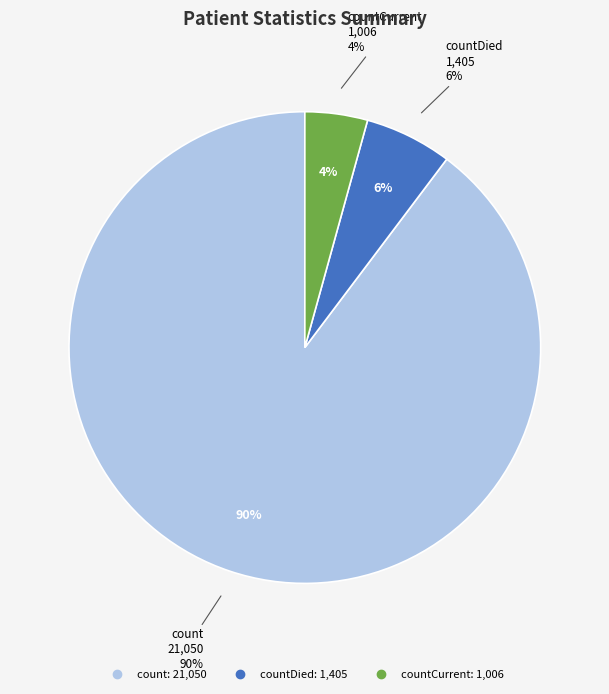

How many slices are in this pie chart?

3